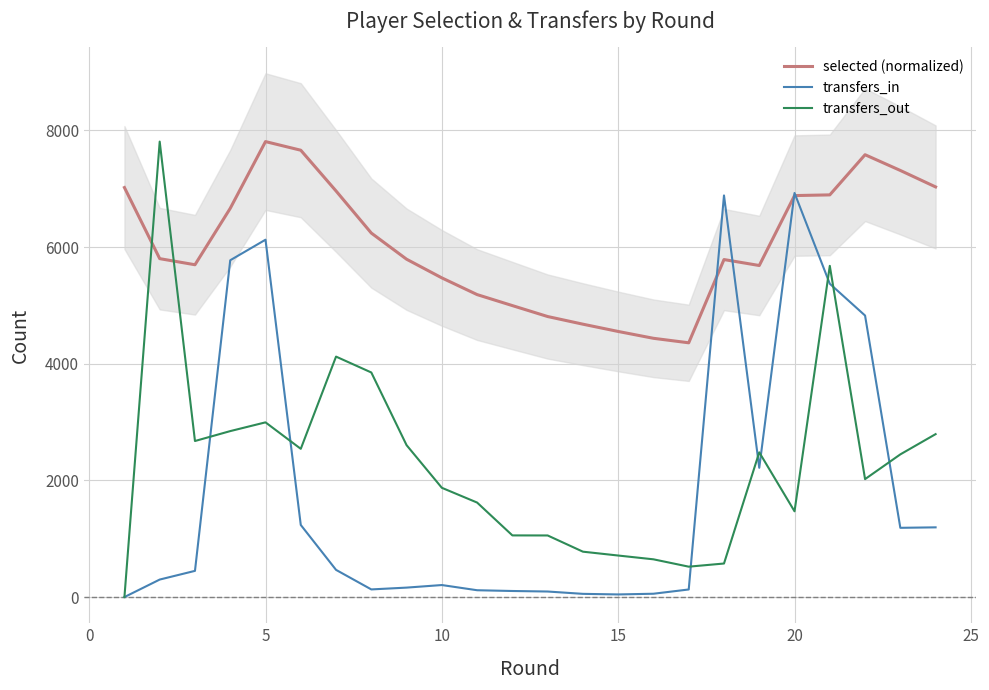

After their last crossing, which series has the higher values: transfers_out or transfers_in?

transfers_out